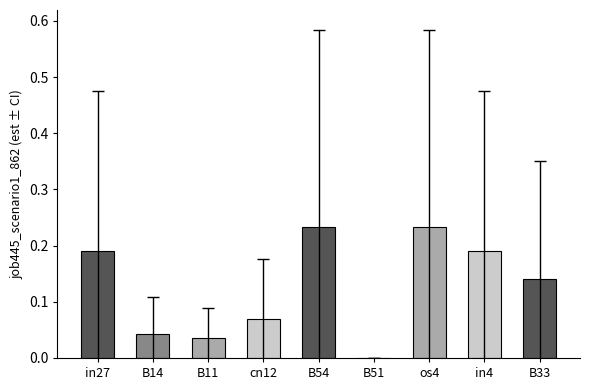

Count the values in the range 0 to 1.

9